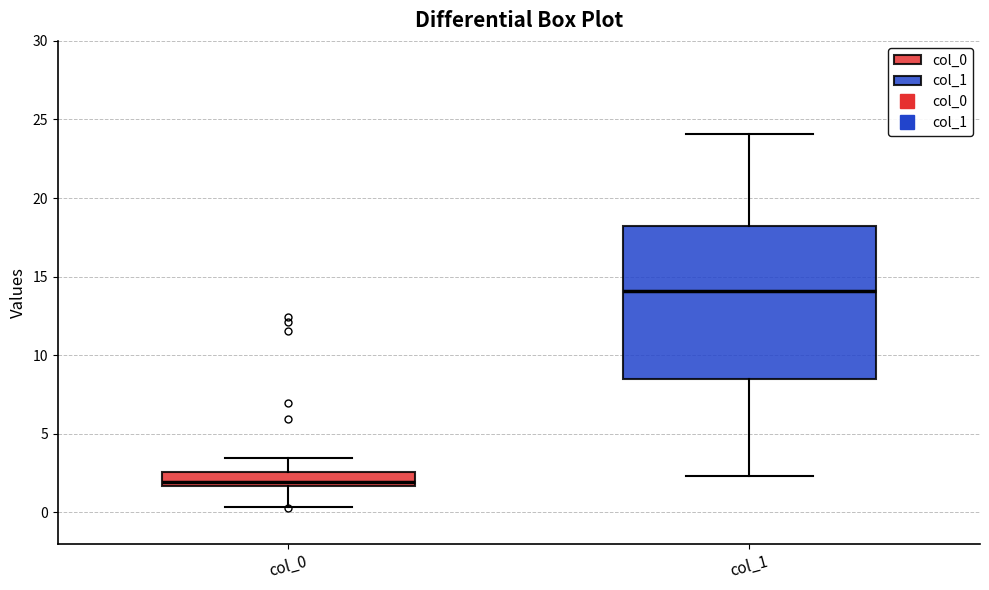

Reading left to right, read every box against the y-axis: the position of its median line, the range the box covers, and the ends of its whiskers. The values are not printed on the chart, so give them approximately, as read against the axis.

col_0: median 2.0, box 1.5 to 2.5, whiskers 0.5 to 3.5
col_1: median 14.0, box 8.5 to 18.0, whiskers 2.5 to 24.0